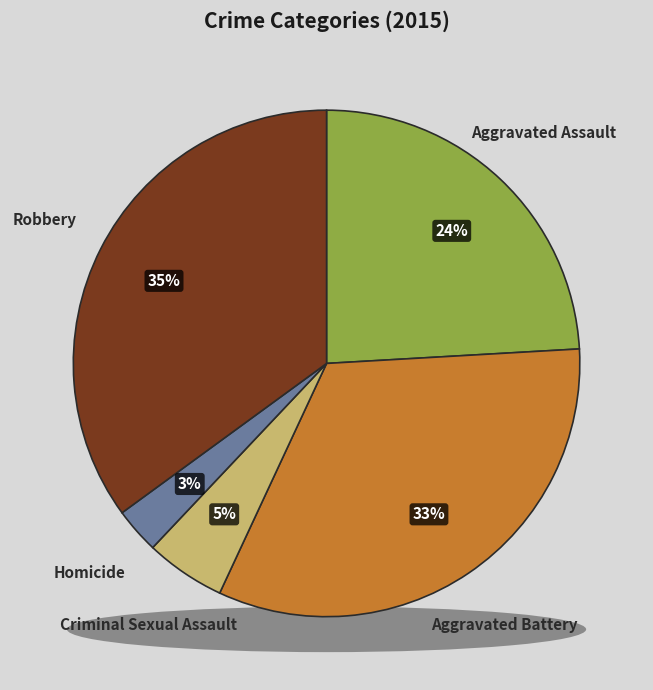

Rank the categories by value from lowest to highest.

Homicide, Criminal Sexual Assault, Aggravated Assault, Aggravated Battery, Robbery